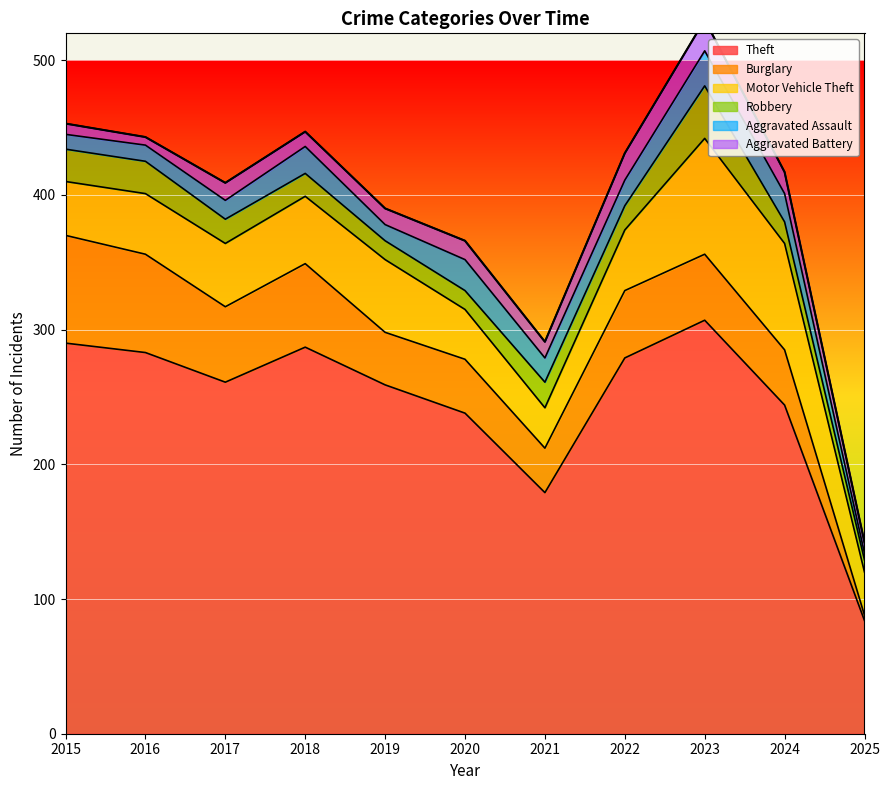

What is the value of the Motor Vehicle Theft point at the 8th from the left?

45